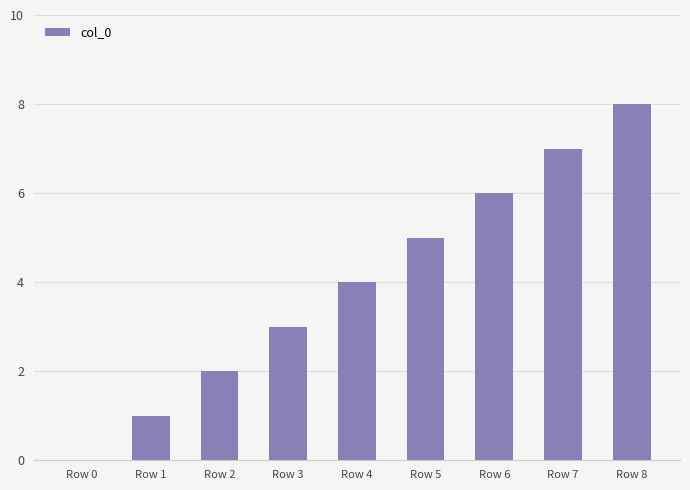

Are the bars horizontal?

No